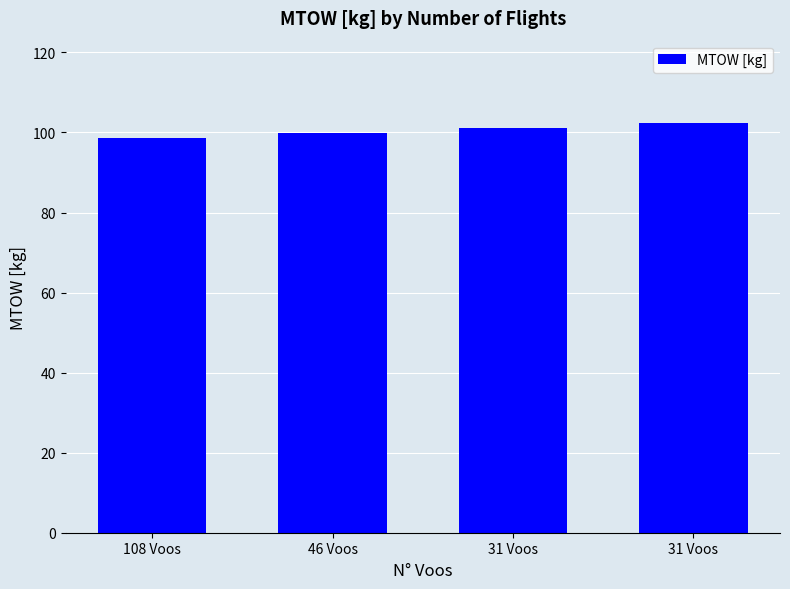

Which category has the lowest value across all series?

108 Voos